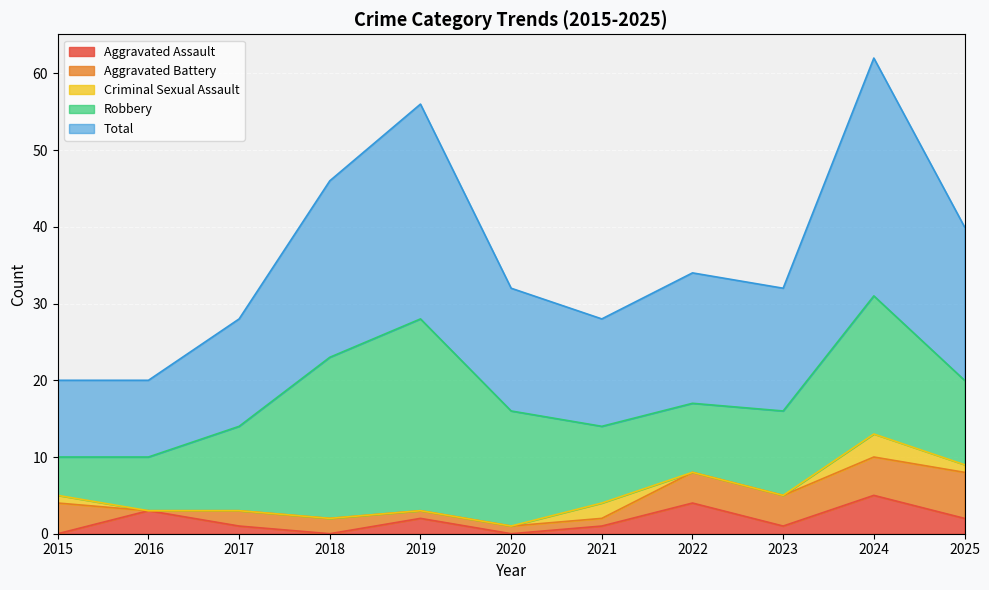

True or false: Robbery and Aggravated Assault cross at least once.

False